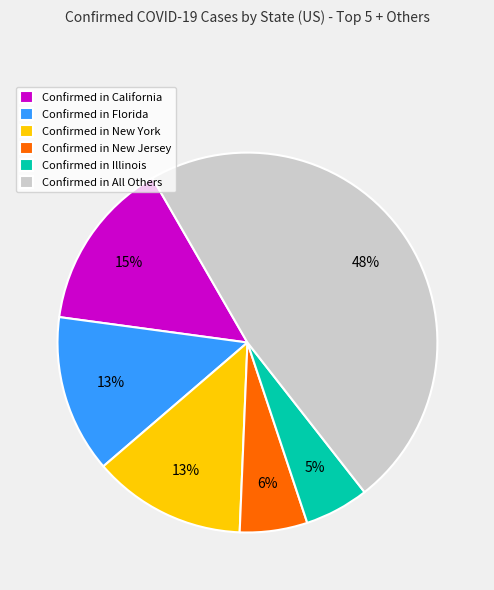

What is the ratio of the value at Confirmed in Illinois to the value at Confirmed in Florida?

0.4